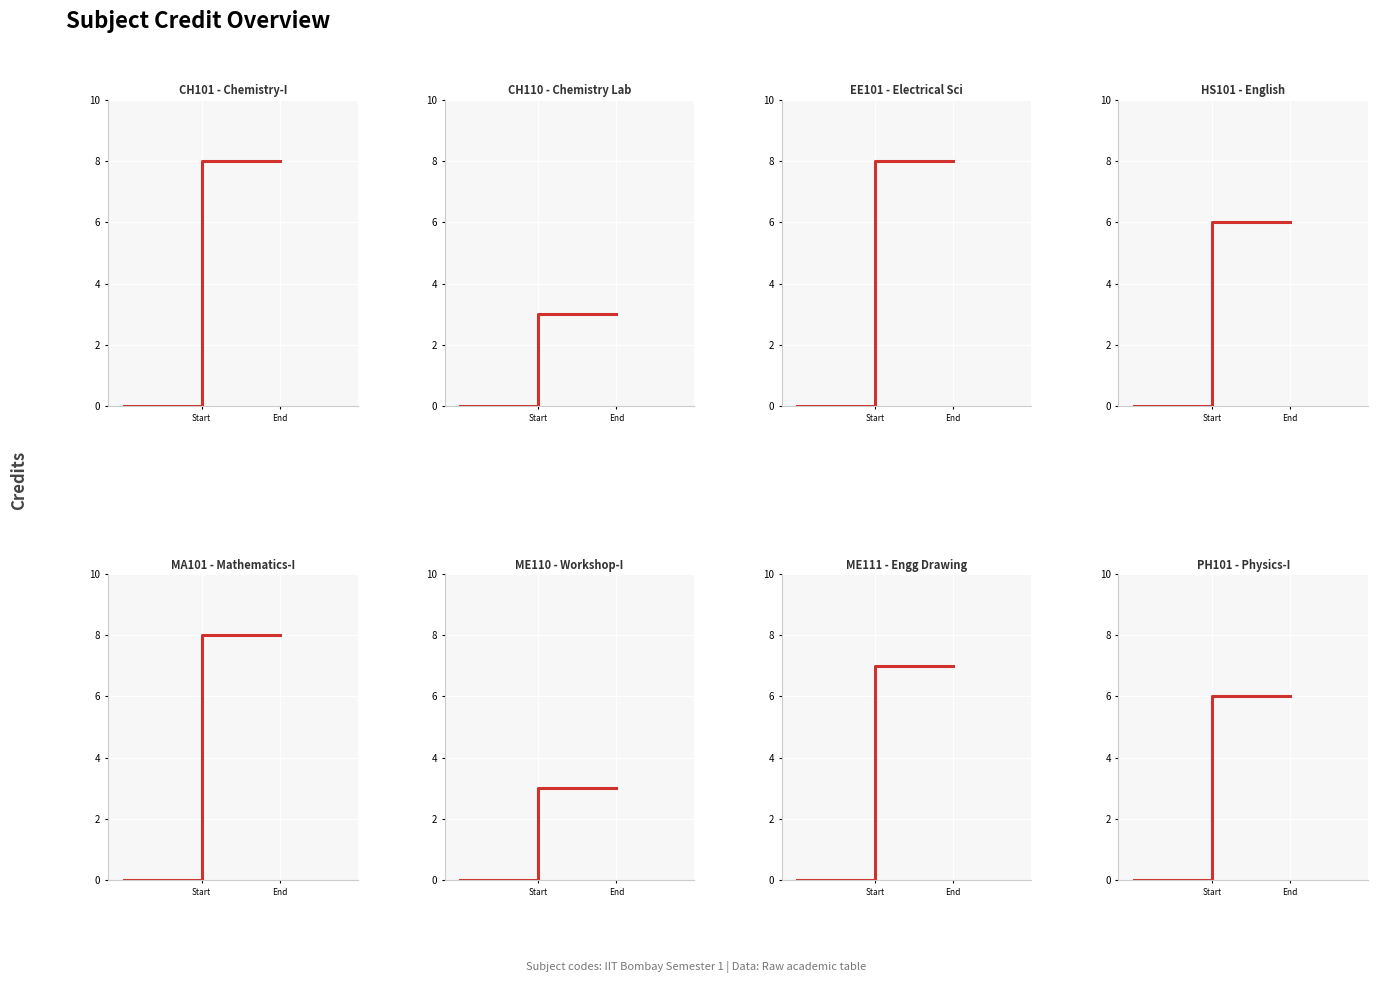

How many values are between 6 and 8?

6